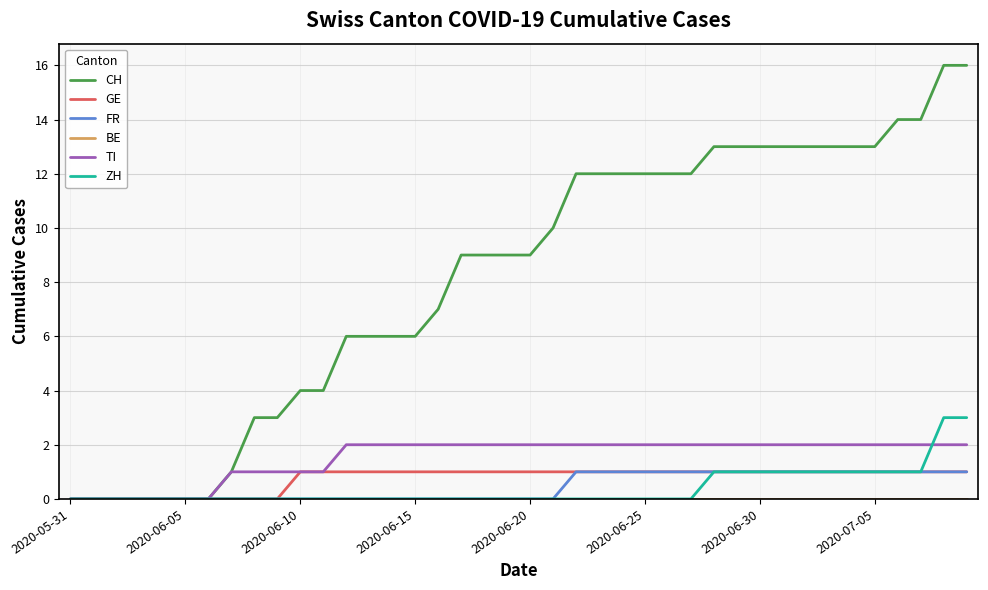

Which series has the largest total across all categories?

CH